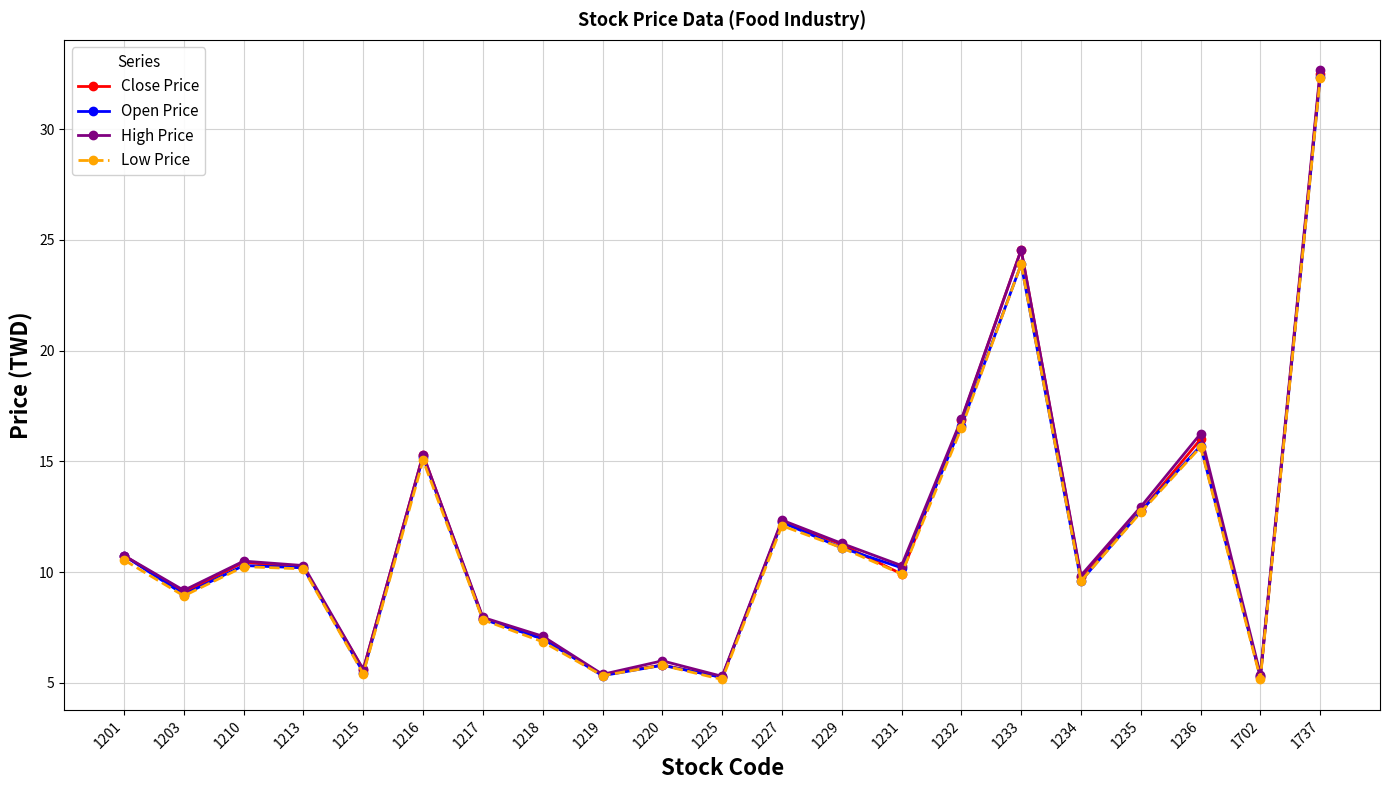

Between 1217 and 1234, which series saw the biggest shift?

High Price